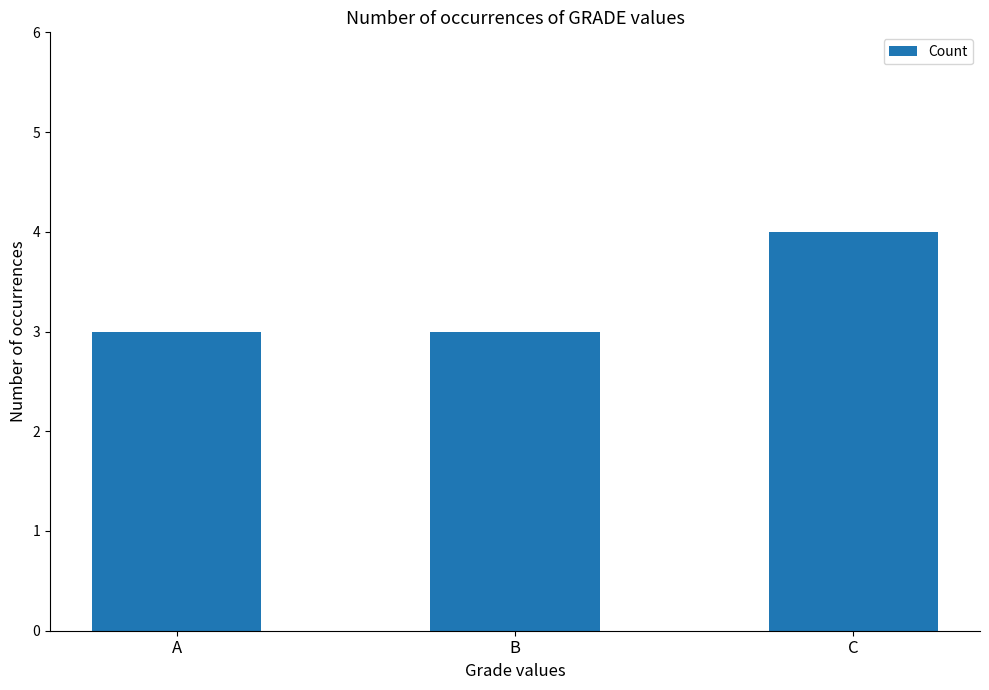

Reading left to right, transcribe all the data shown in this chart.

A=3	B=3	C=4